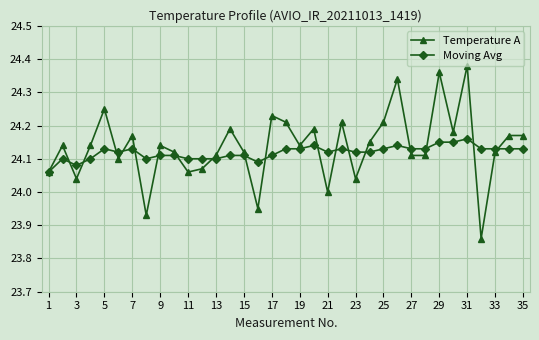

Does the chart have visible grid lines?

Yes